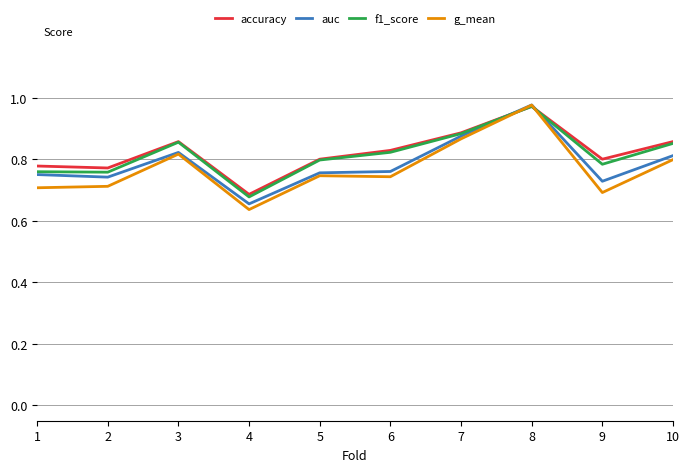

What is the total value across all series at 8?

3.9